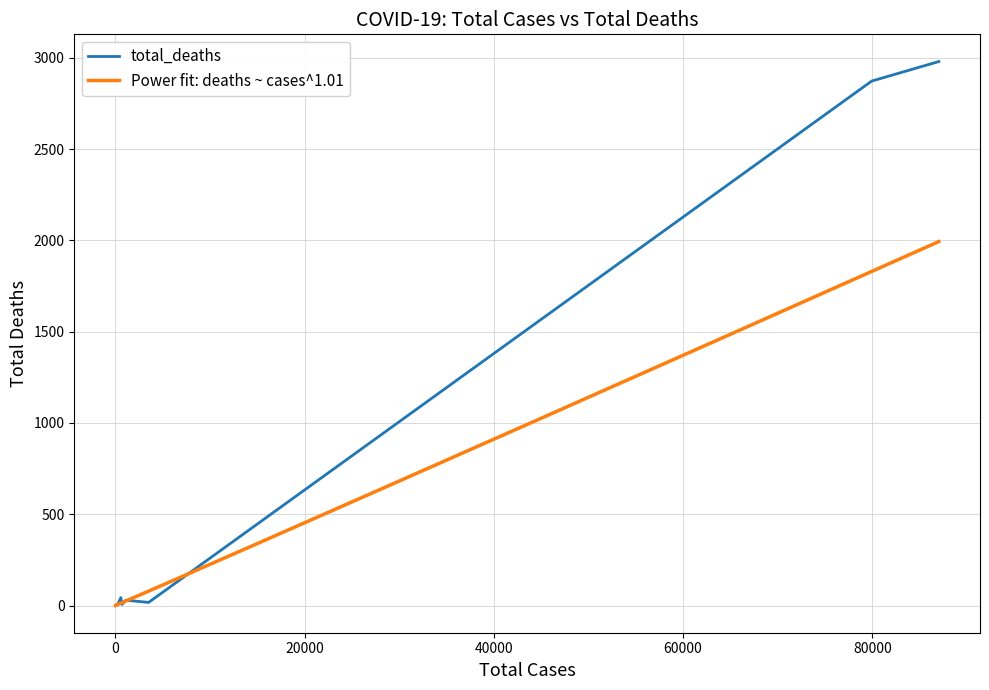

The chart shows a value of 3 at 239. True or false?

False